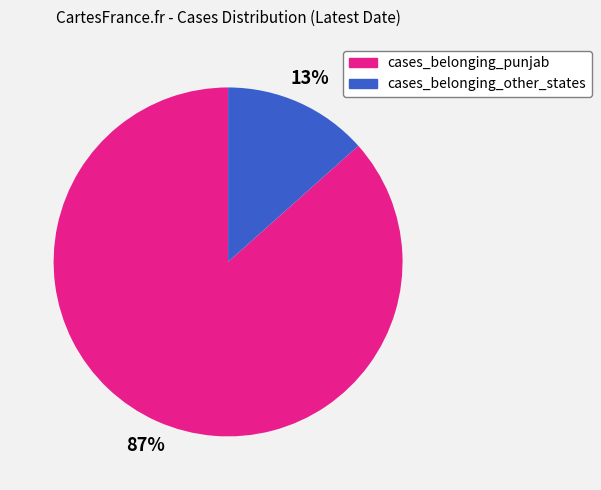

Which slice represents more than half of the pie?

cases_belonging_punjab